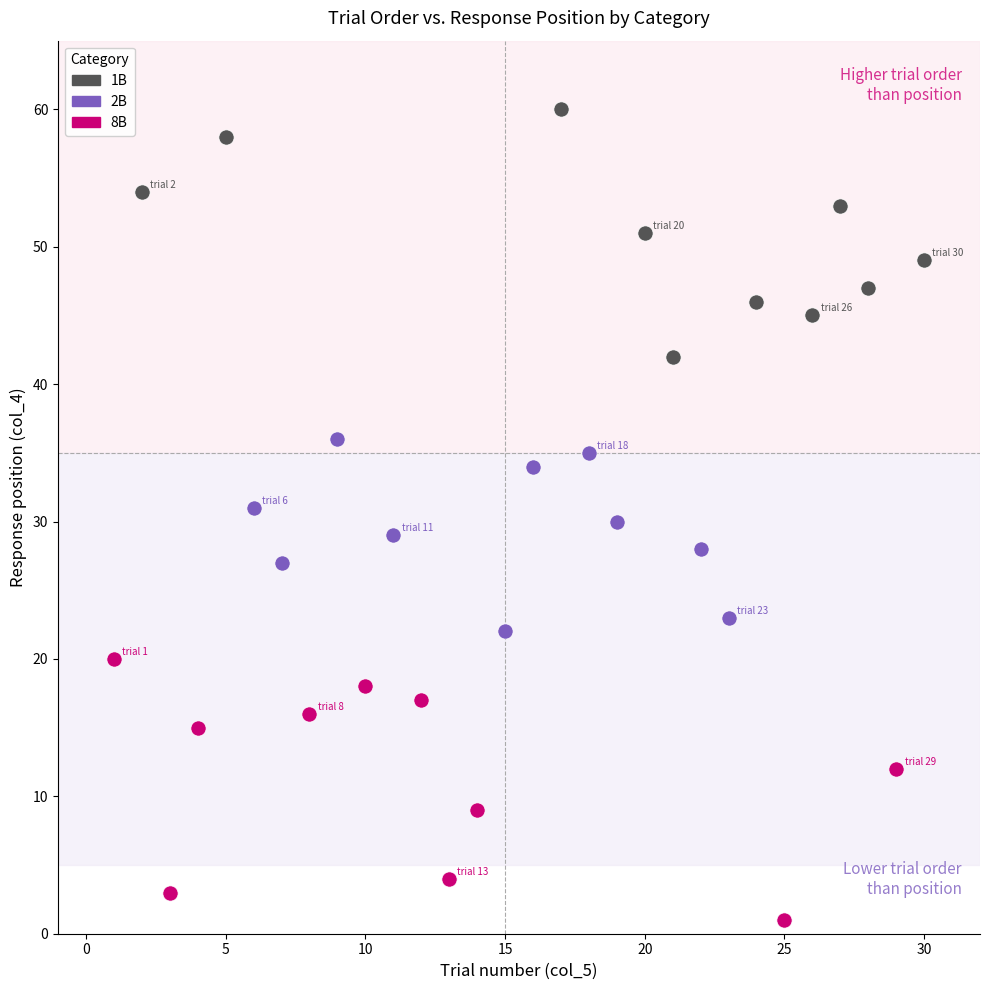

What are all the series names shown in the legend?

1B, 2B, 8B